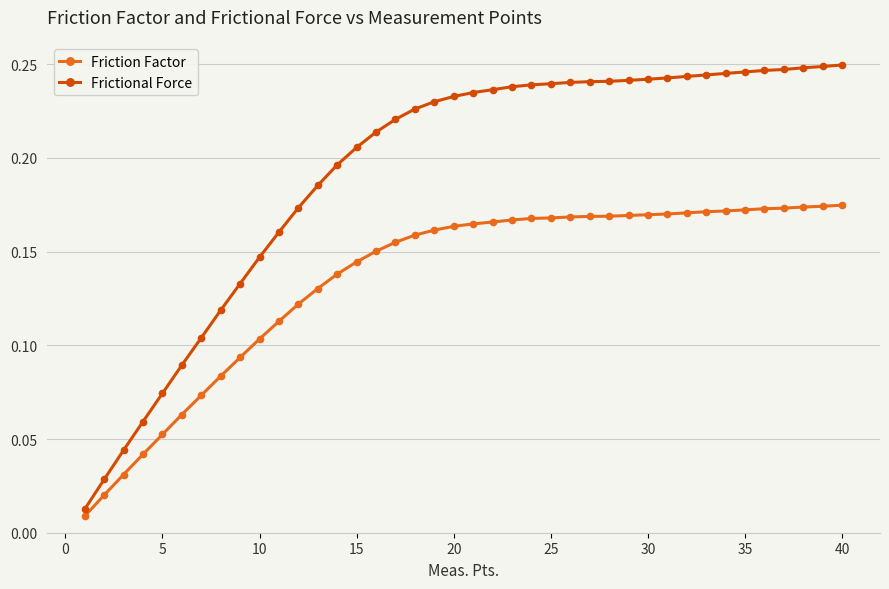

Which series has the widest spread of values?

Frictional Force